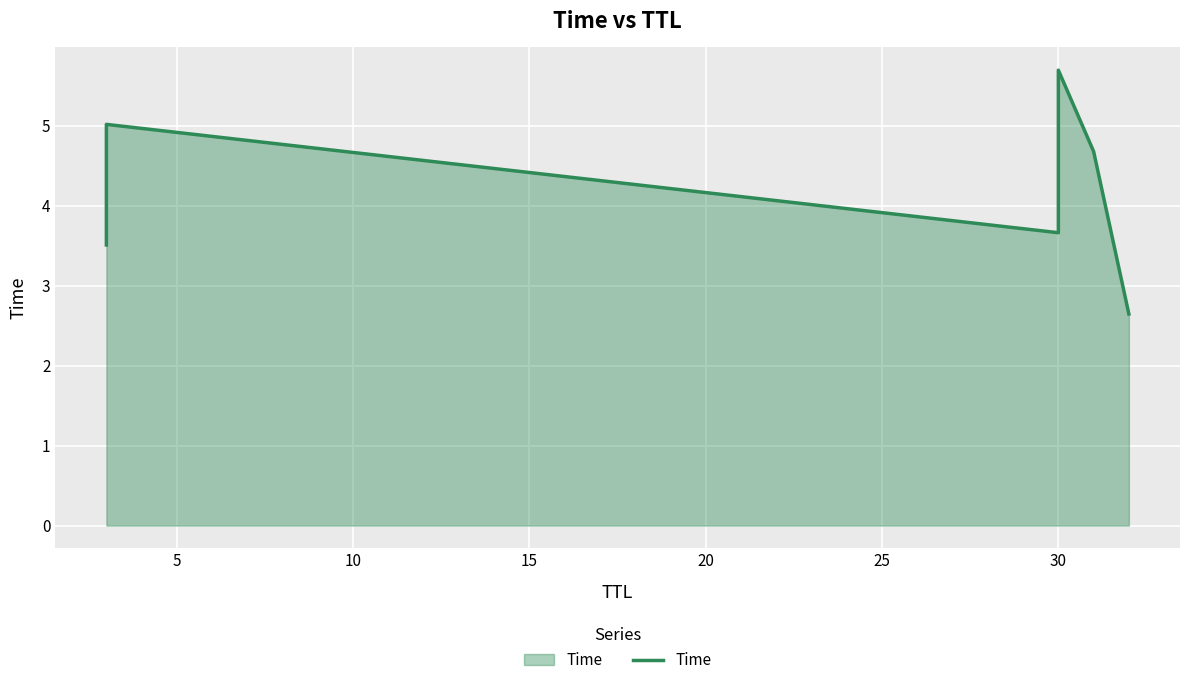

What is the sum of the values at 10 and 15?

9.4